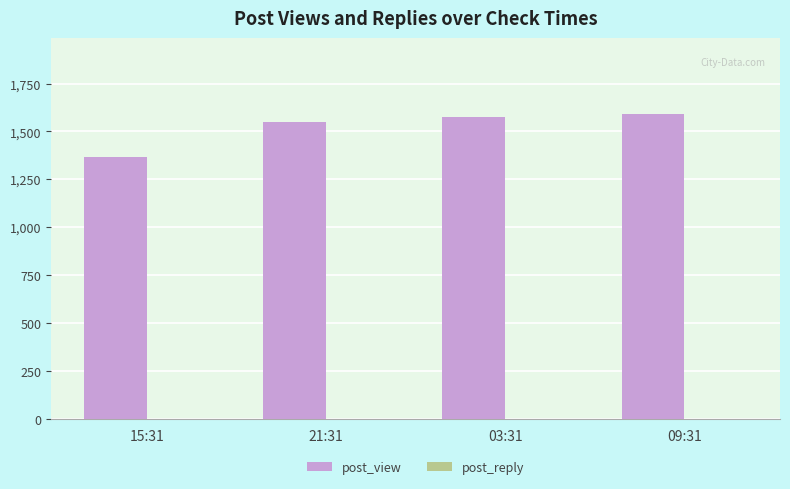

Which series has the largest total across all categories?

post_view